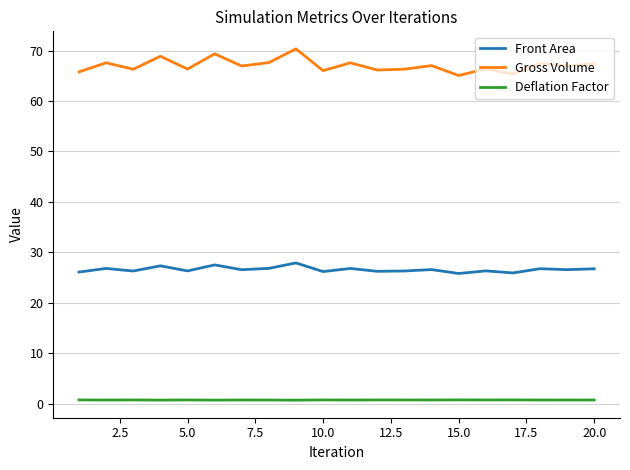

Which series has the widest spread of values?

Gross Volume